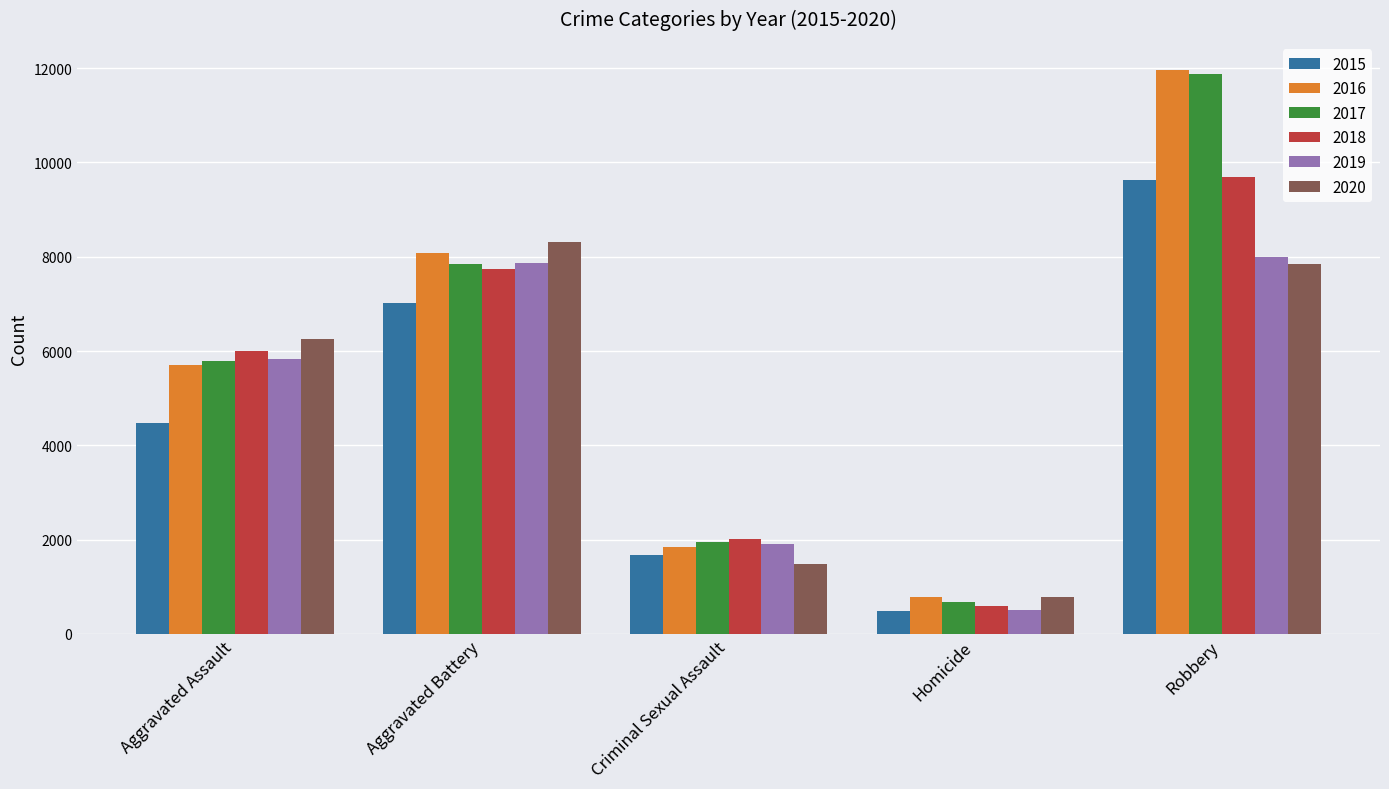

What is the difference between the 2017 values at Robbery and Aggravated Assault?

6087